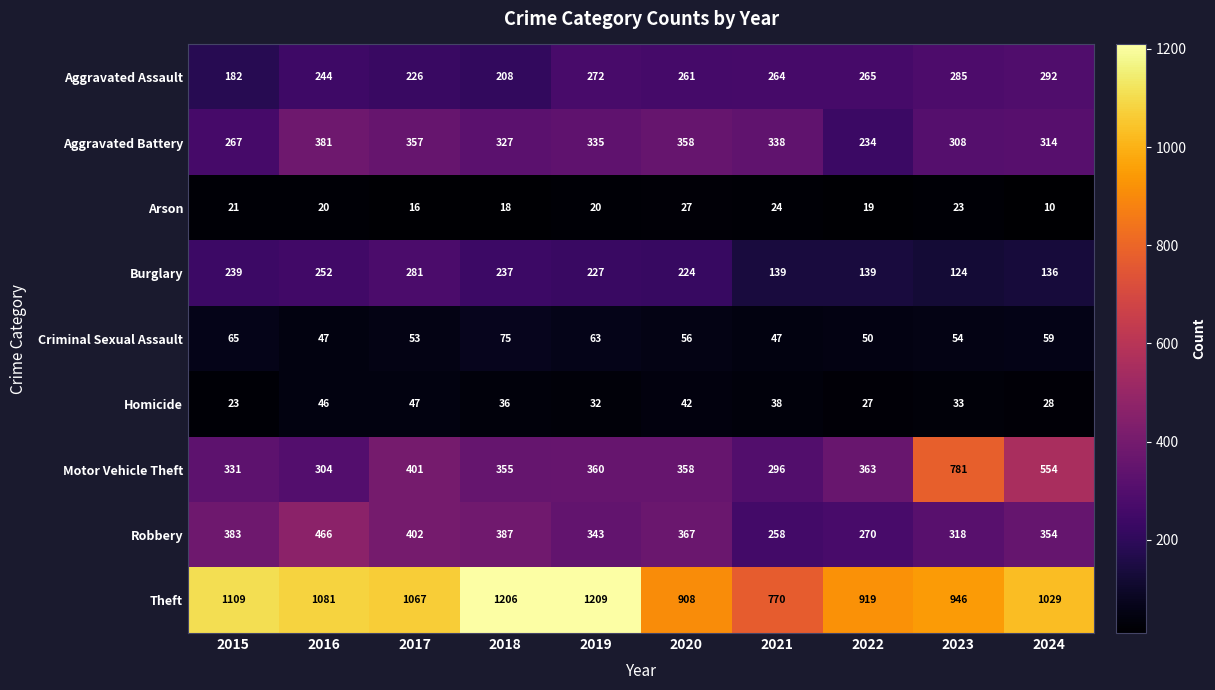

At which label is Aggravated Battery closest to 307?

2023